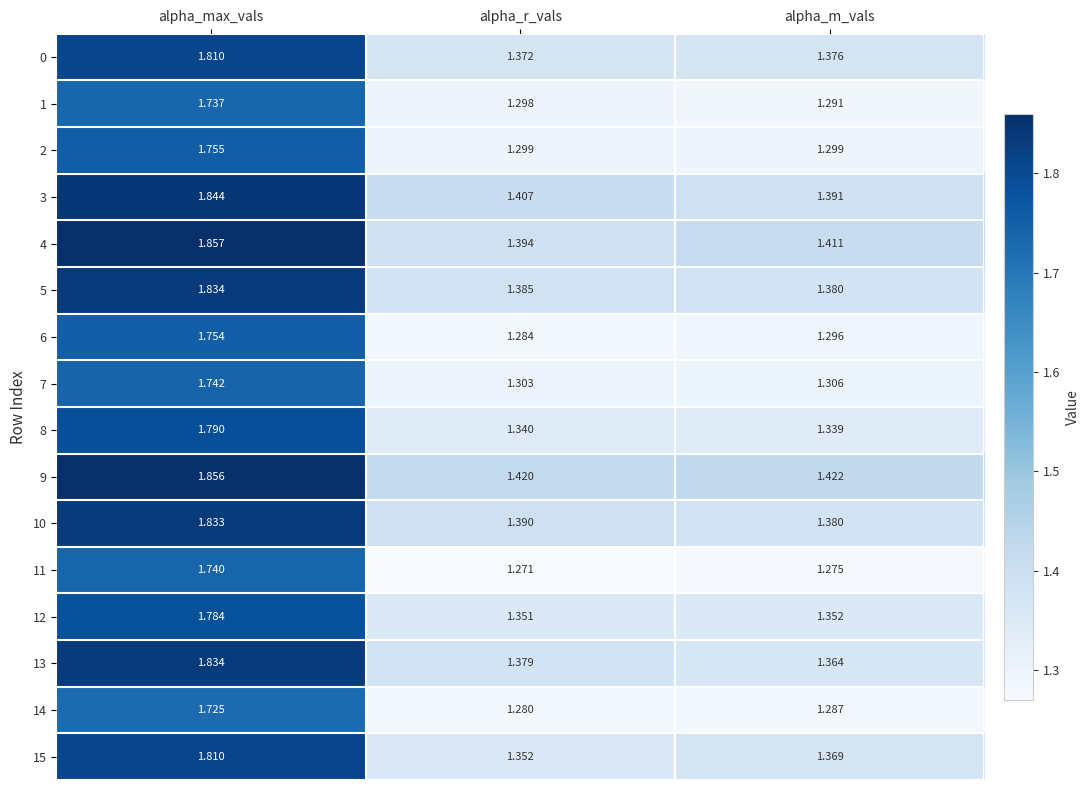

Rank the categories by 9 value from lowest to highest.

alpha_r_vals, alpha_m_vals, alpha_max_vals